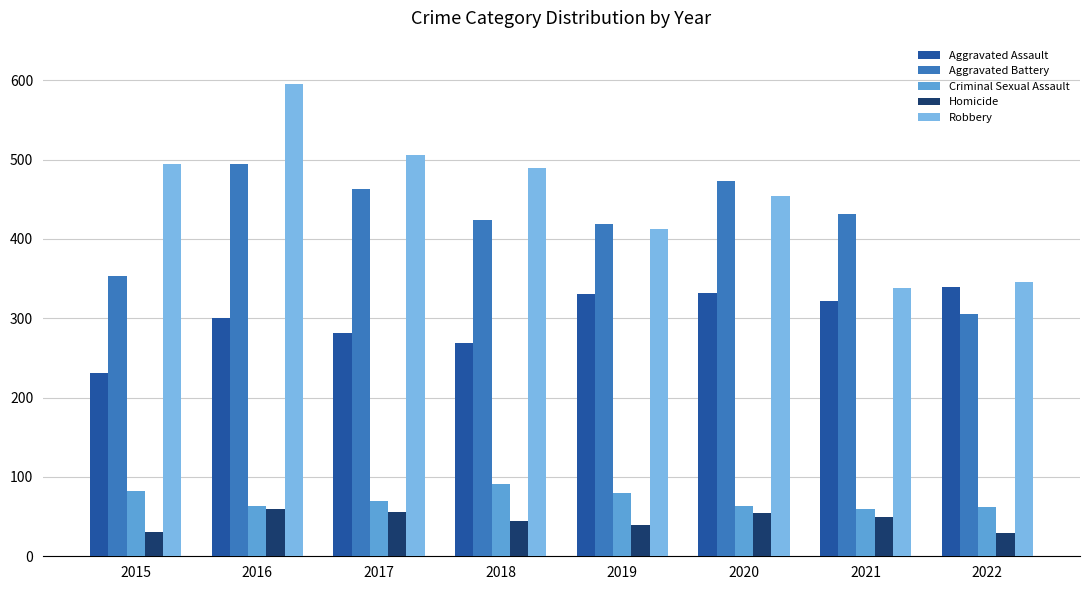

What is the lowest value of the Criminal Sexual Assault series?

59